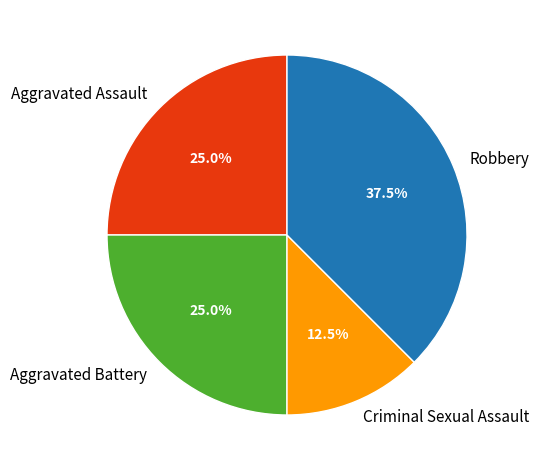

To the nearest percent, what is the average slice percentage?

25%